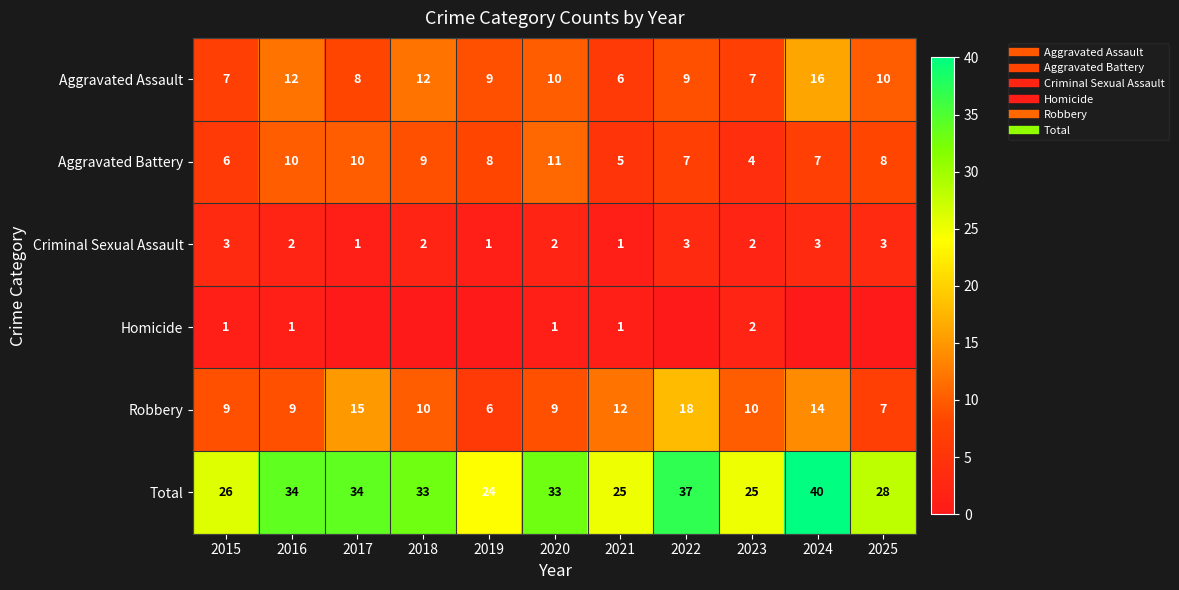

What value does the Criminal Sexual Assault series have at 2020?

2